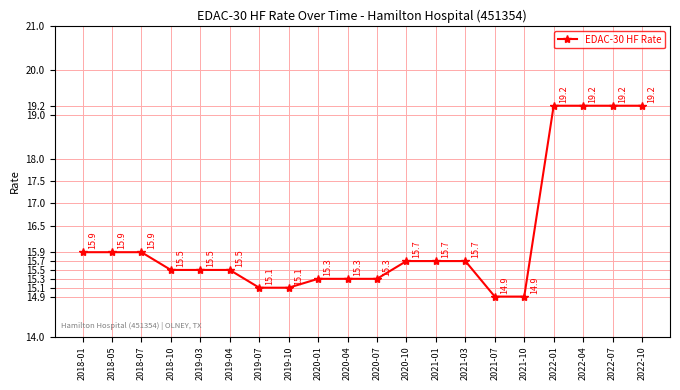

What is the approximate value at 2020-10?

15.7